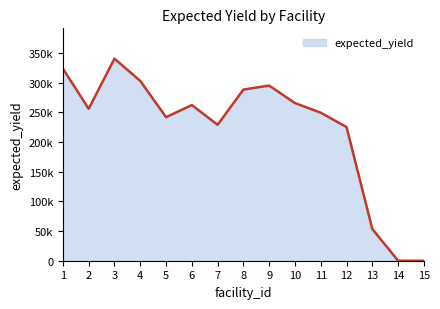

At which category does the data reach its first local valley?

2